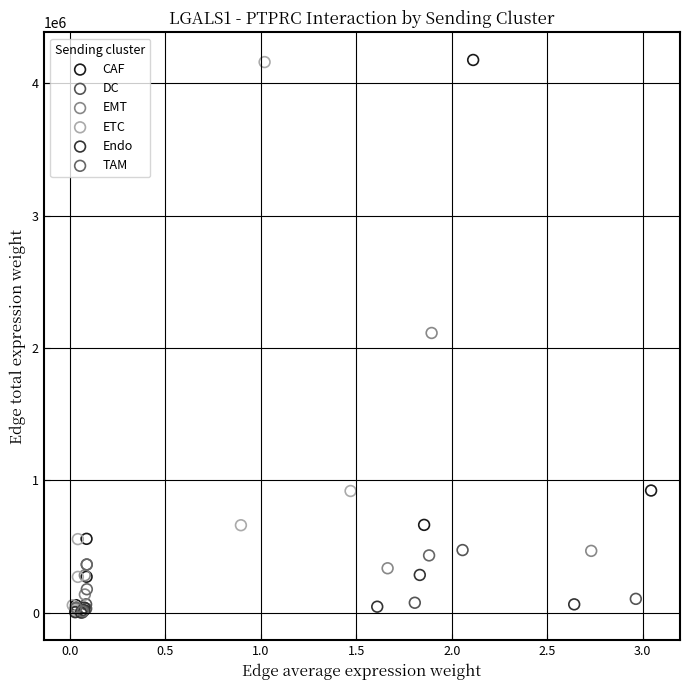

Which series has the largest Y range (max minus min)?

CAF